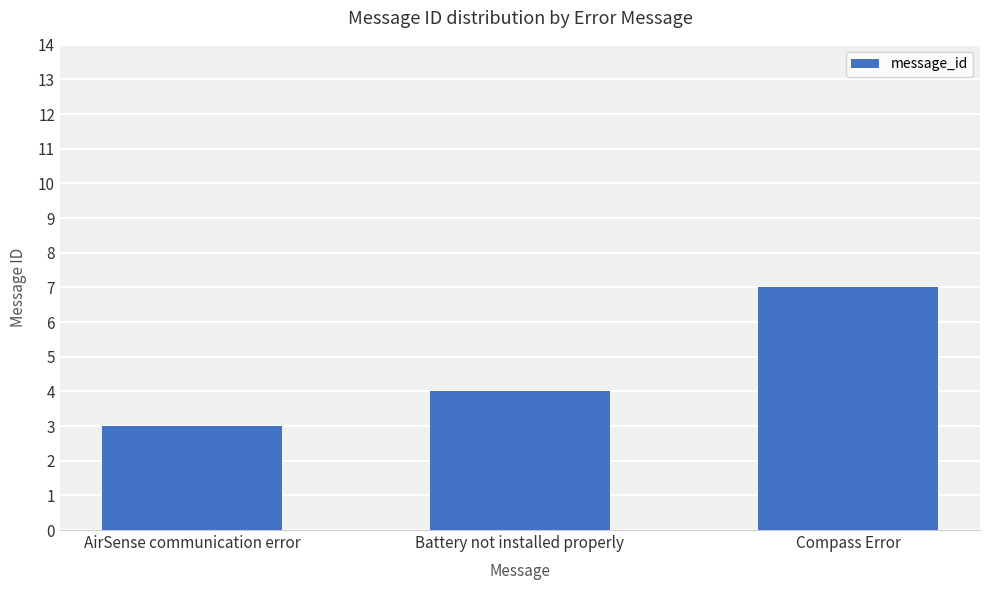

What is the label of the 2nd bar from the right?

Battery not installed properly